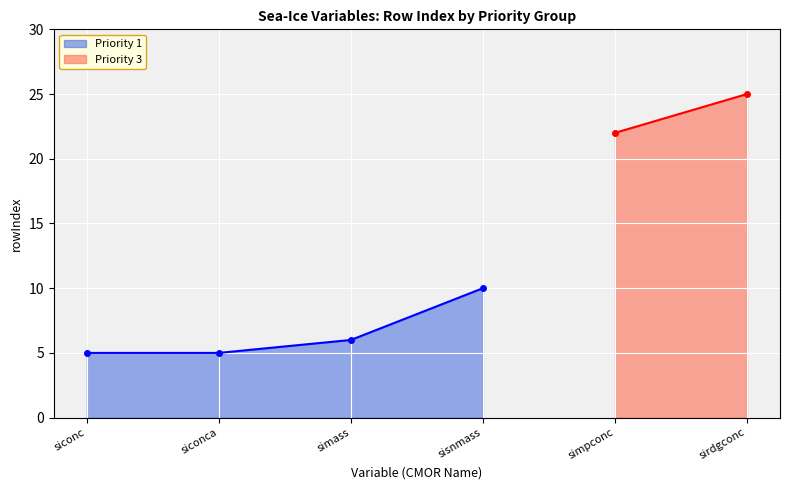

The chart shows a value of 1 at simass. True or false?

False